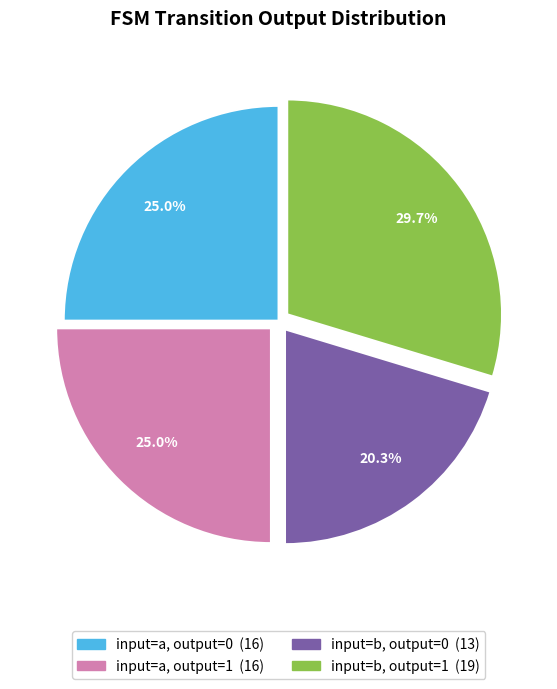

Between input=b, output=1 and input=b, output=0, which is larger?

input=b, output=1